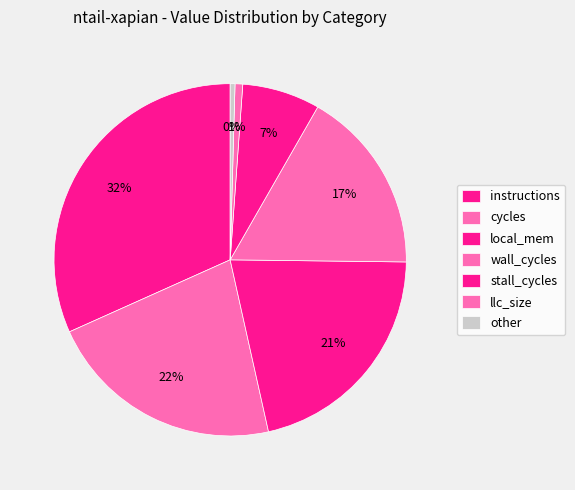

How many slices are in this pie chart?

7